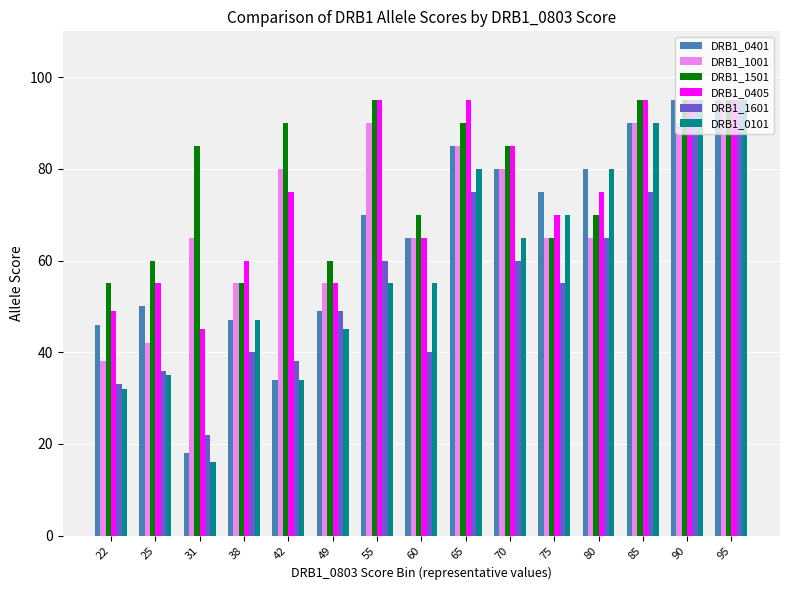

Which category has the lowest value across all series?

31